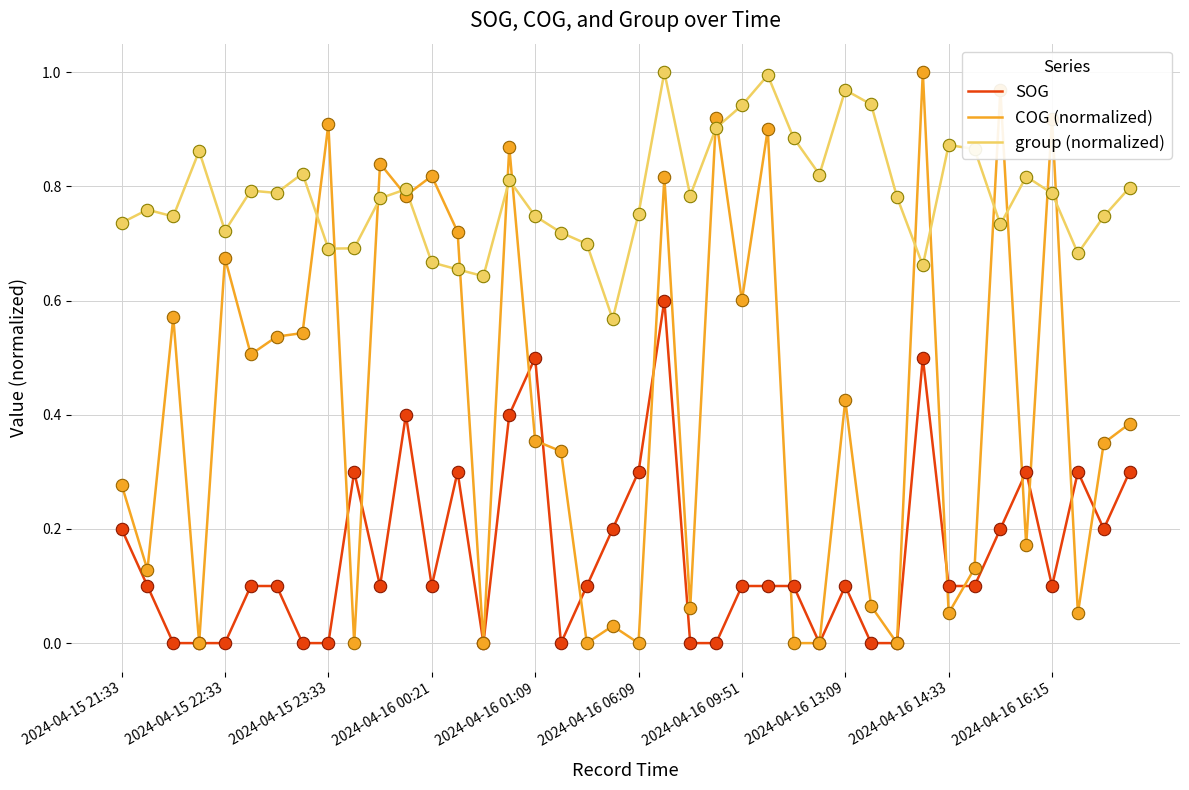

Which series has the largest total across all categories?

group (normalized)